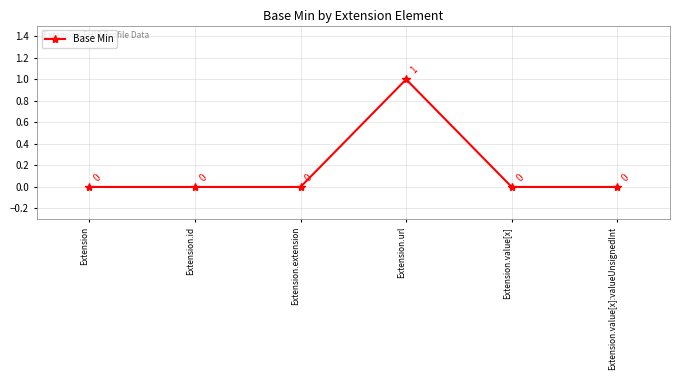

What is the sum of all values?

1